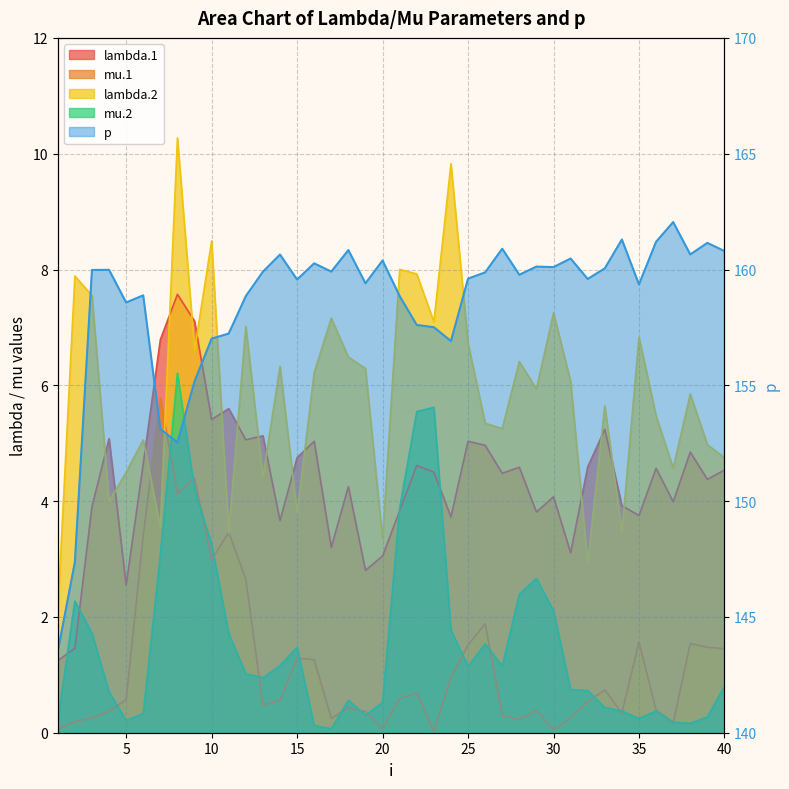

How many data points in mu.2 are above 1?

20